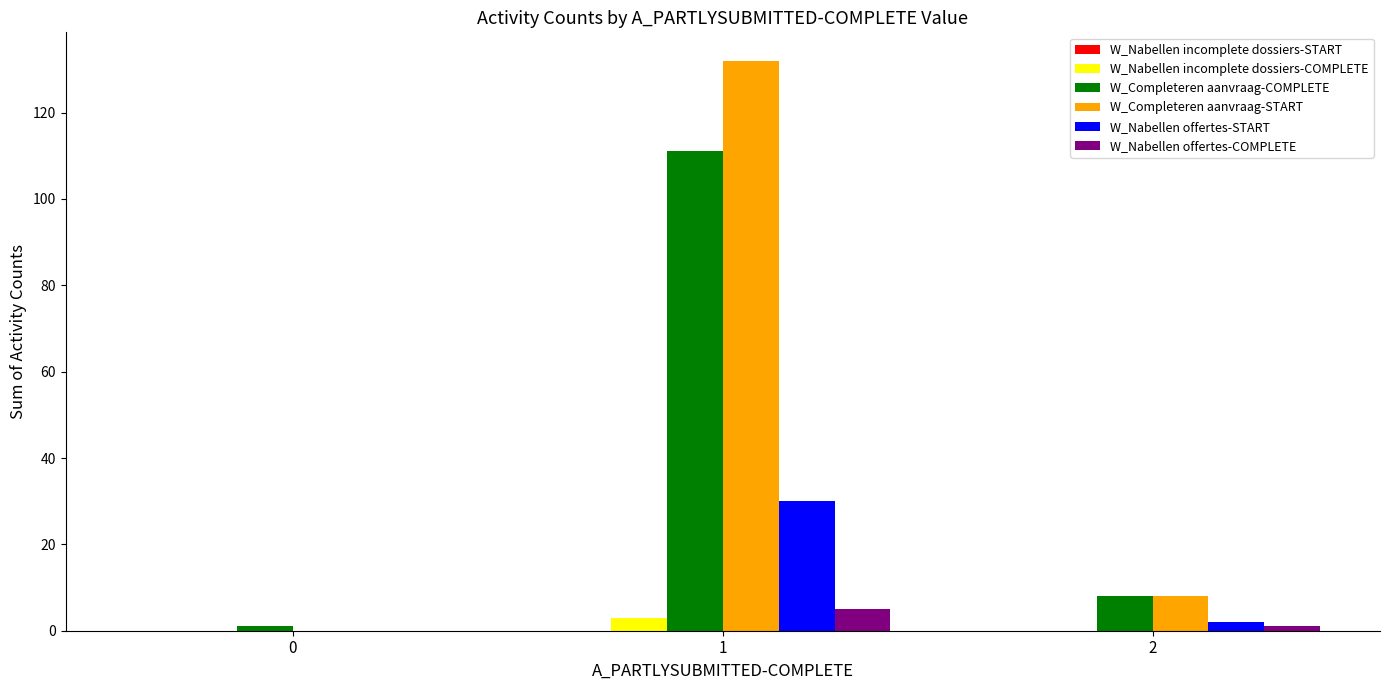

Which series has the widest spread of values?

W_Completeren aanvraag-START